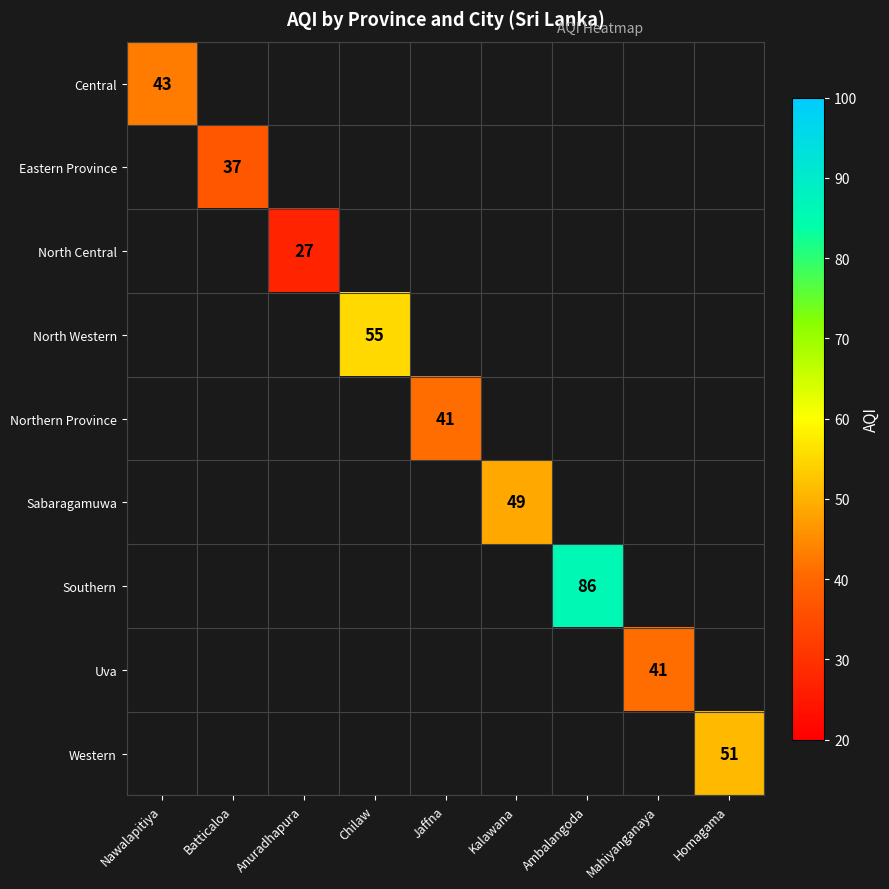

Is it true that Uva equals 41 at Mahiyanganaya?

True